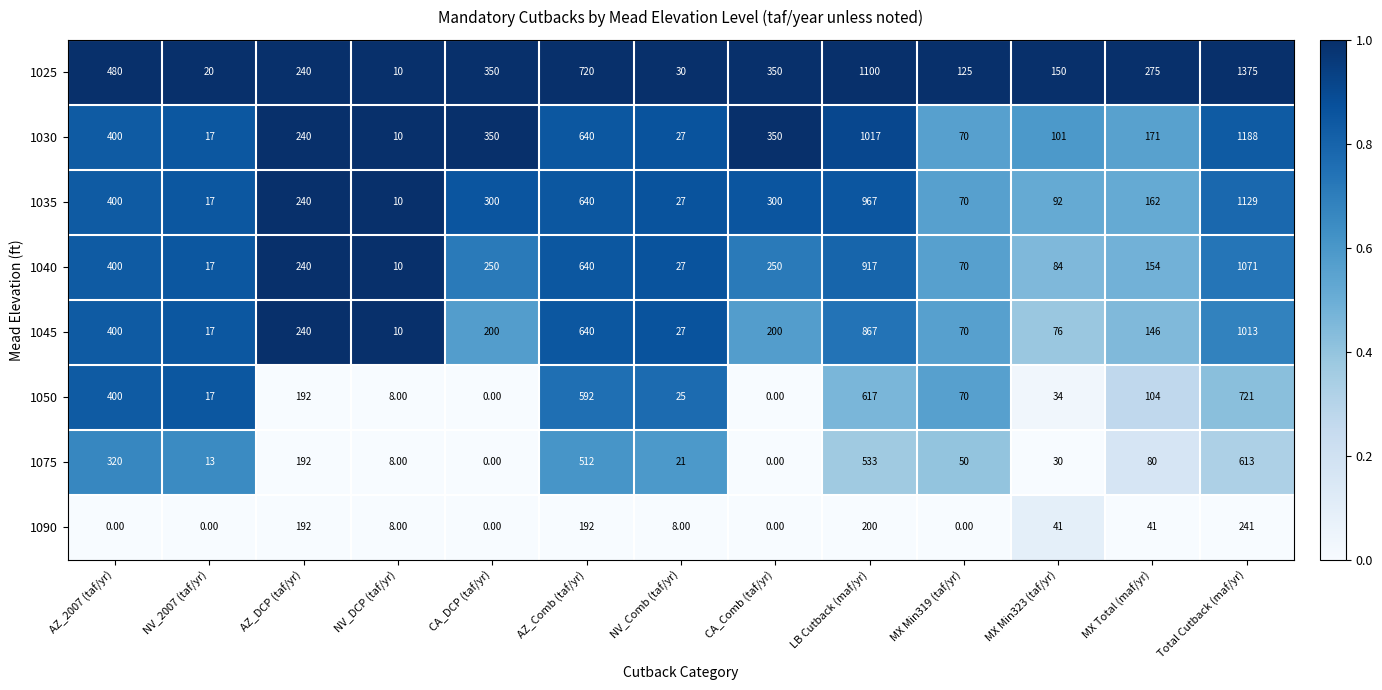

At how many categories does at least one series exceed 512?

3